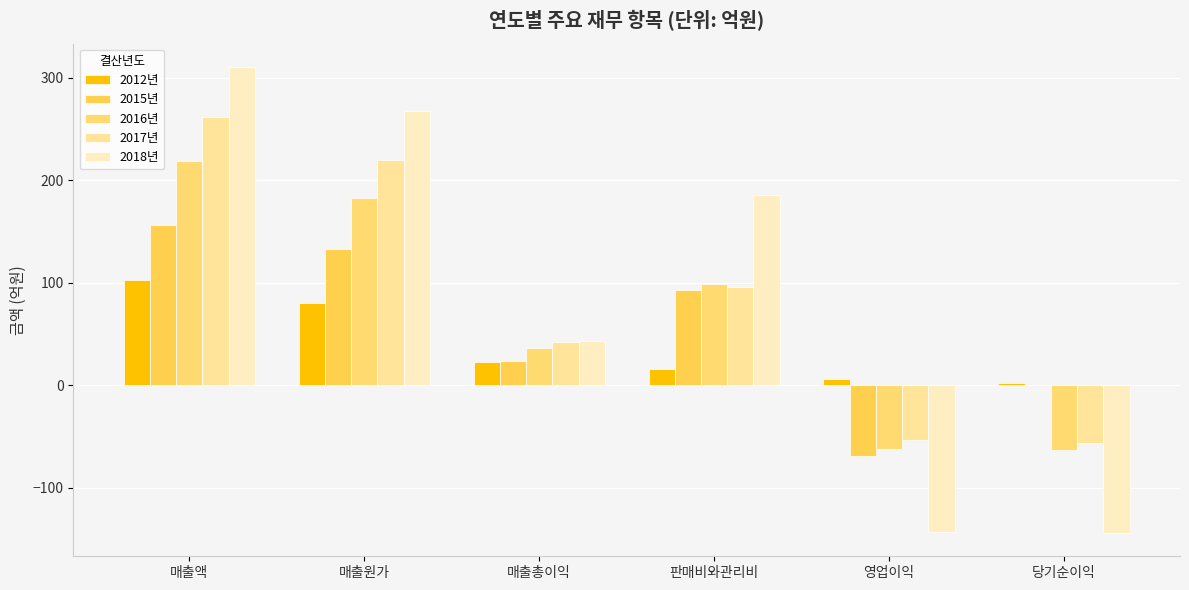

What is the minimum value for 2015년?

-68.8